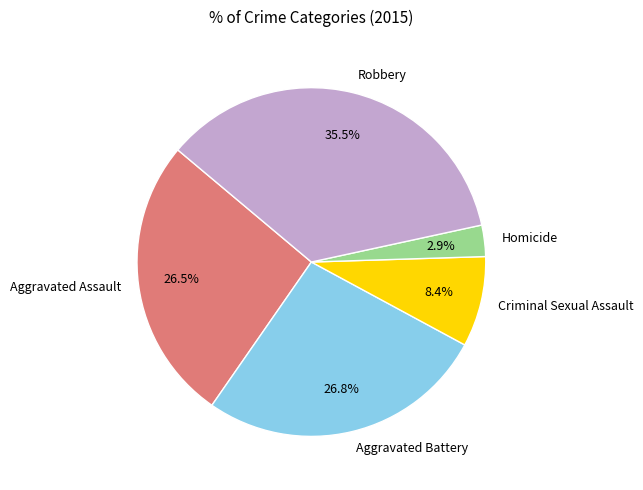

Which category has the smallest portion of the pie?

Homicide